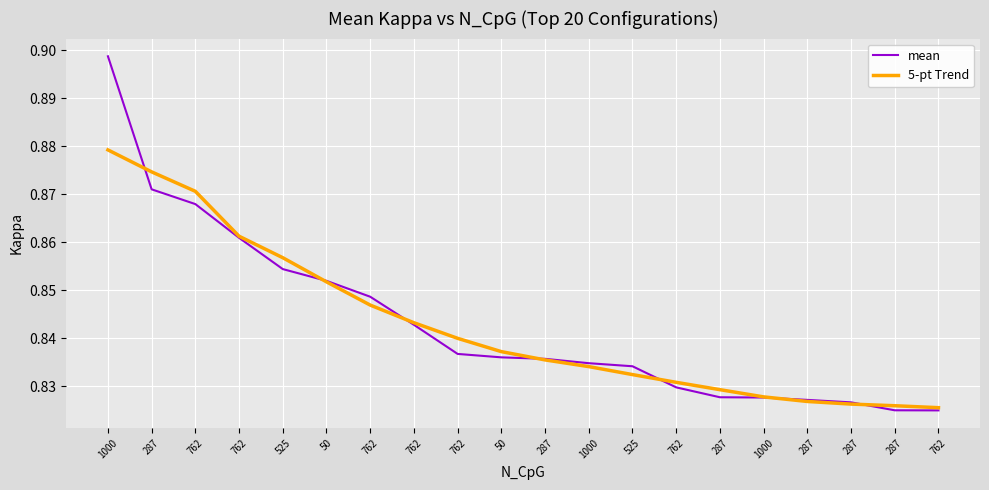

What value does the mean series have at 287?

0.9